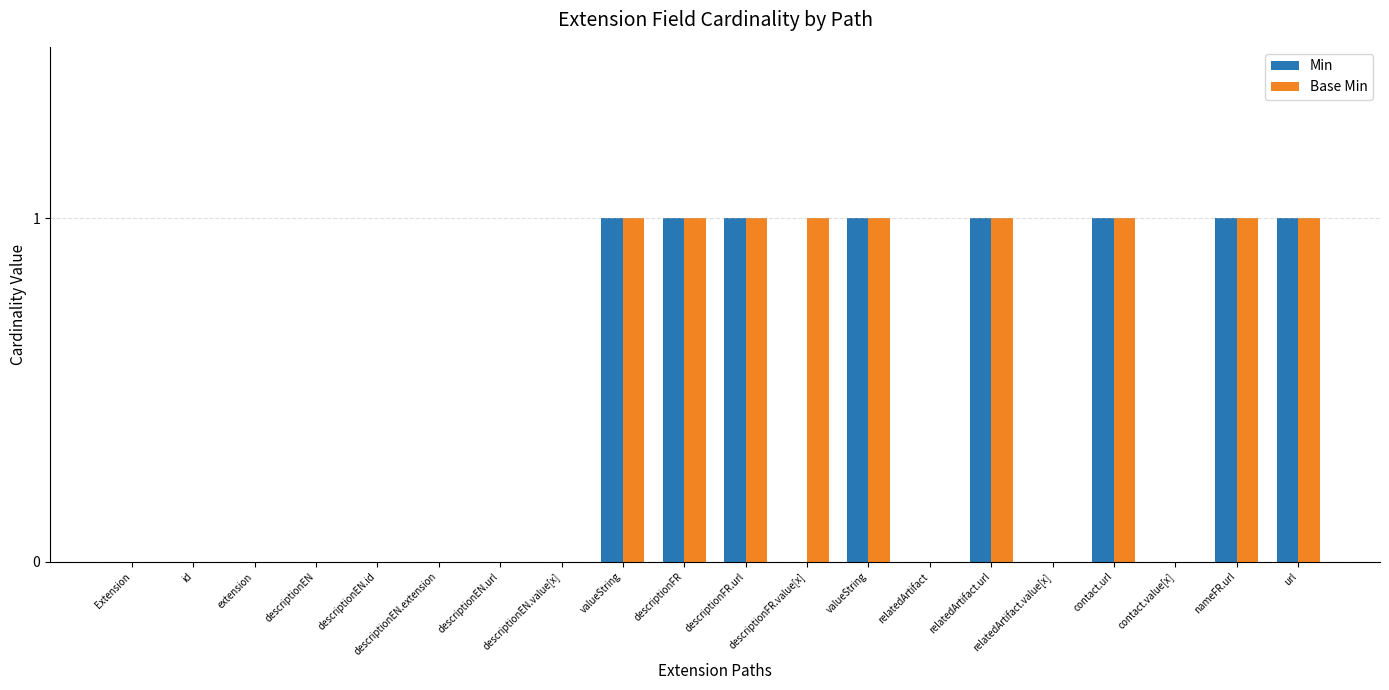

What is the label of the 8th bar from the right?

valueString